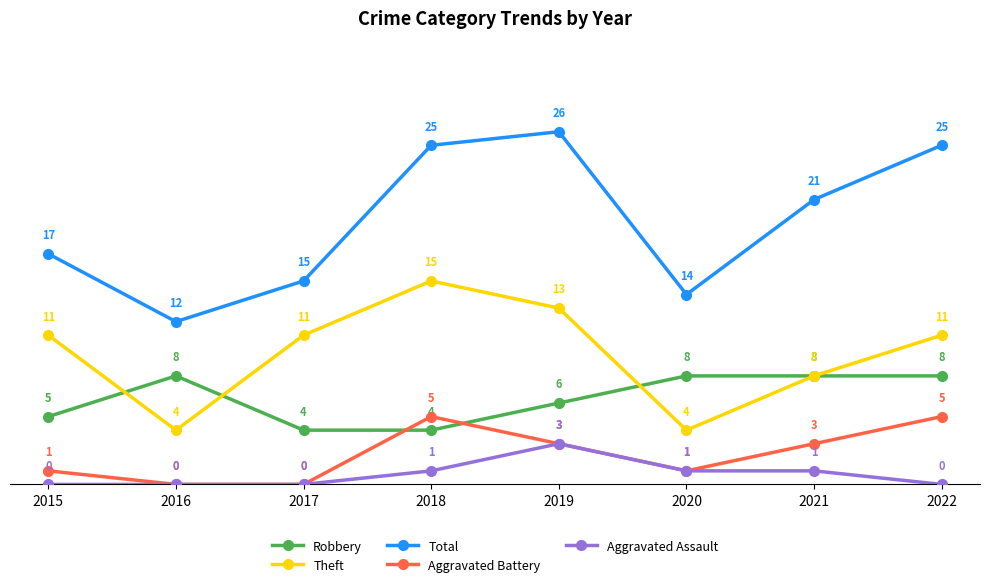

What is the difference between the Aggravated Assault values at 2019 and 2015?

3